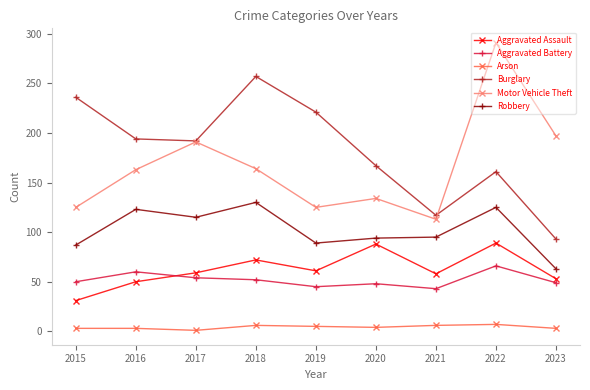

List the series in order of their peak value, lowest first.

Arson, Aggravated Battery, Aggravated Assault, Robbery, Burglary, Motor Vehicle Theft